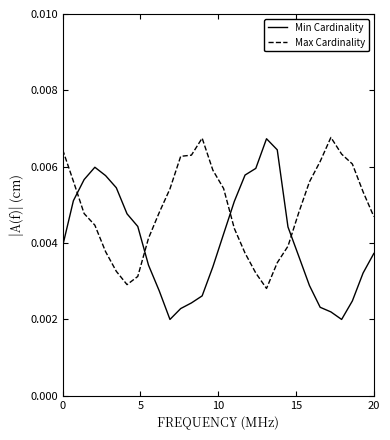

List the series in order of their overall mean, lowest first.

Min Cardinality, Max Cardinality